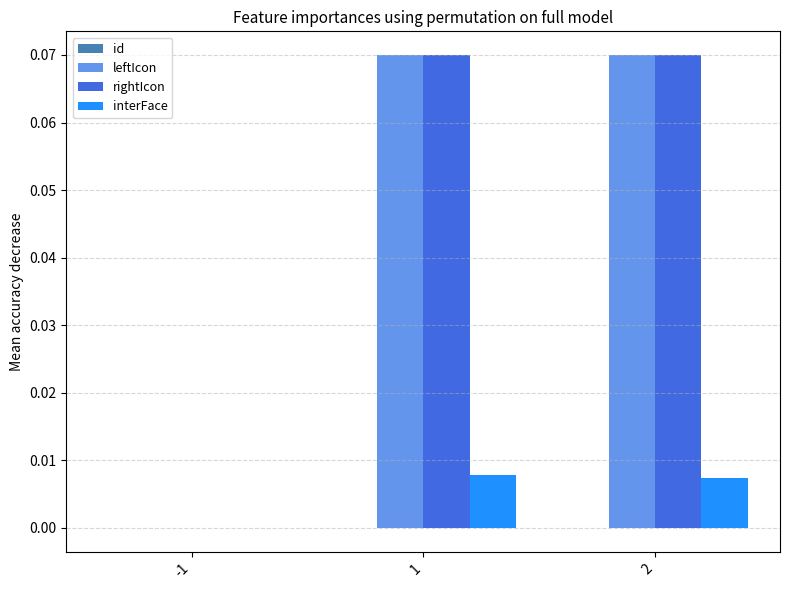

Which series changed the most between -1 and 1?

rightIcon